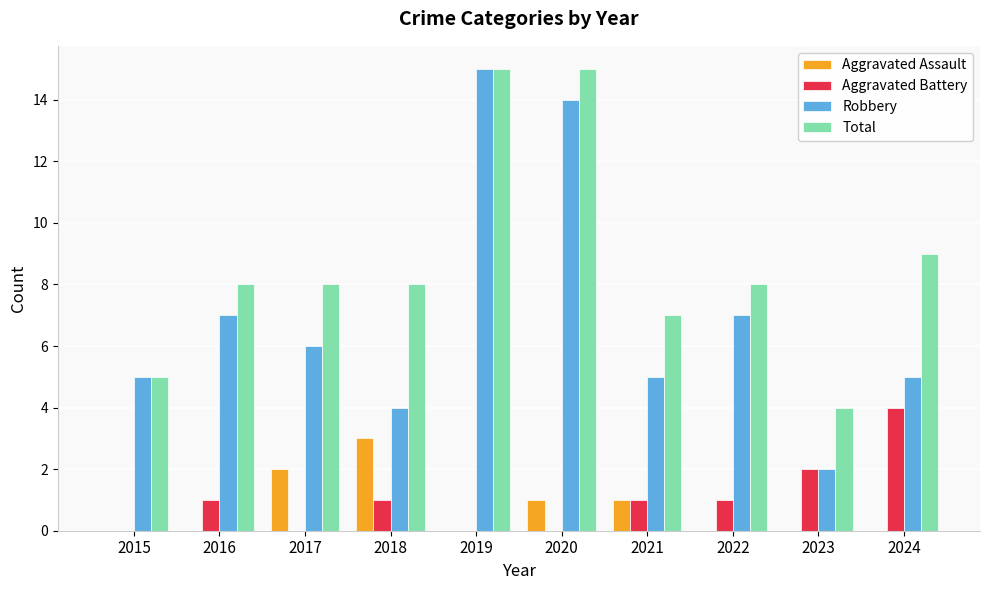

Is it true that Total equals 15 at 2019?

True